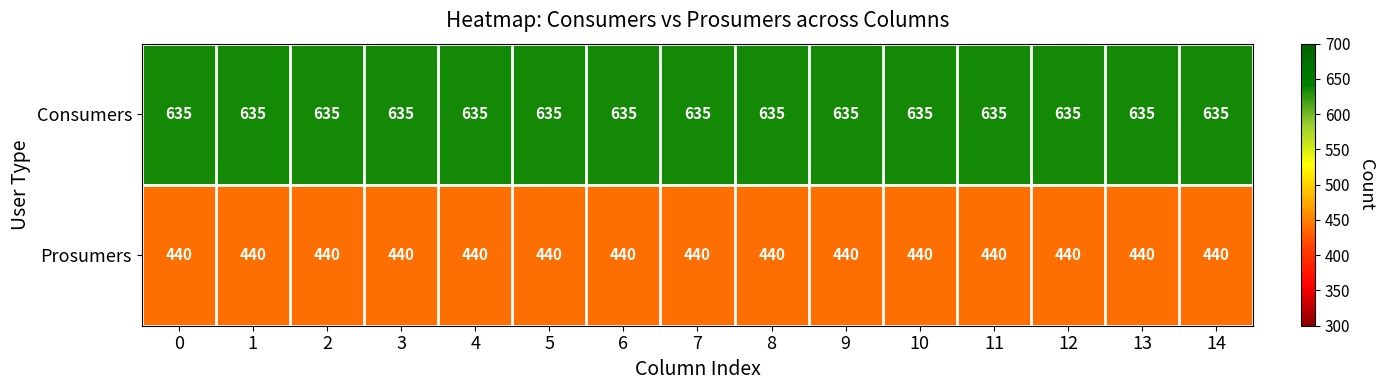

The value of Consumers at 12 is 958. True or false?

False